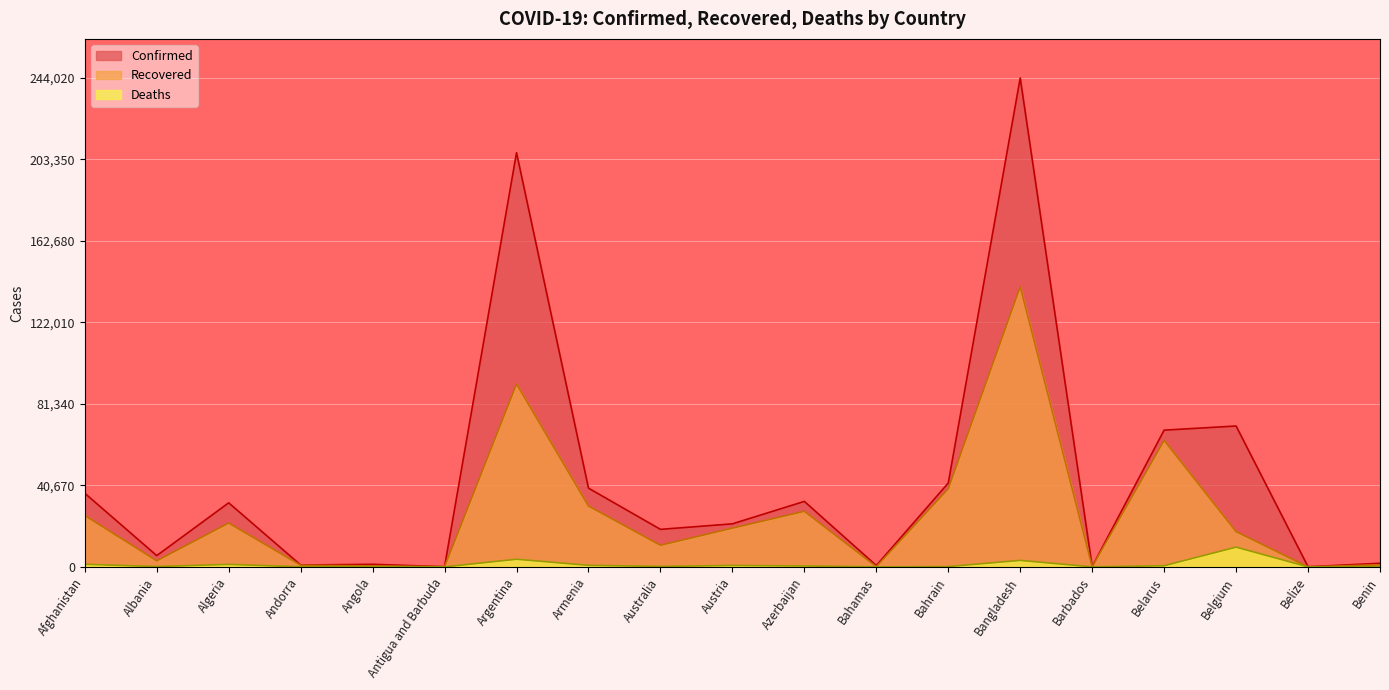

Where is the first local minimum for Confirmed?

Albania